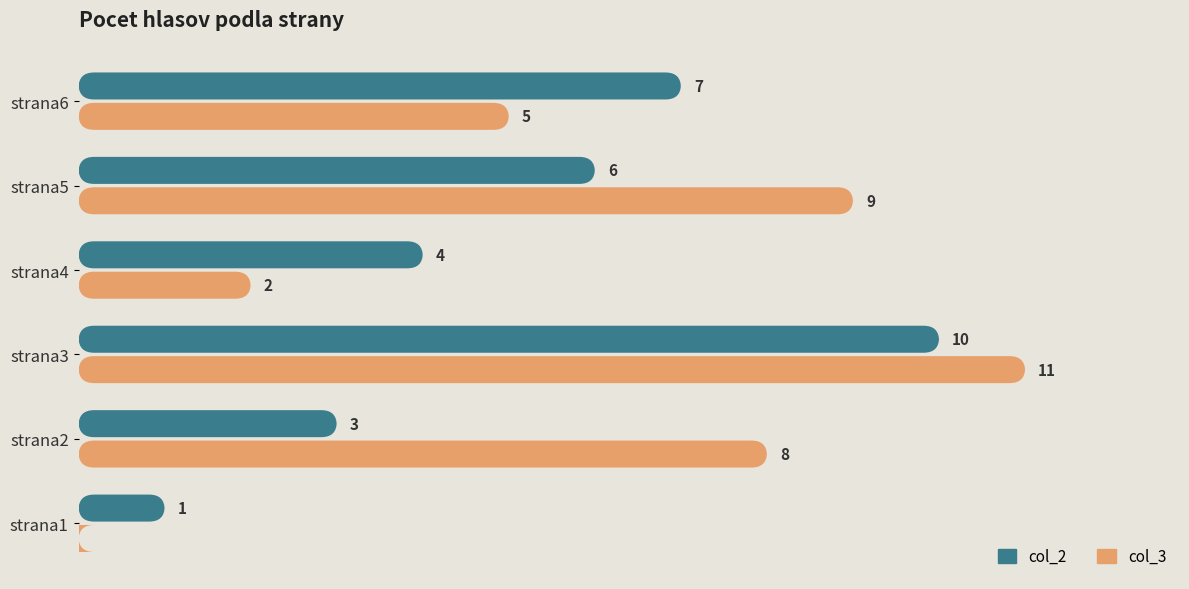

What is the difference between the col_2 values at strana6 and strana1?

6